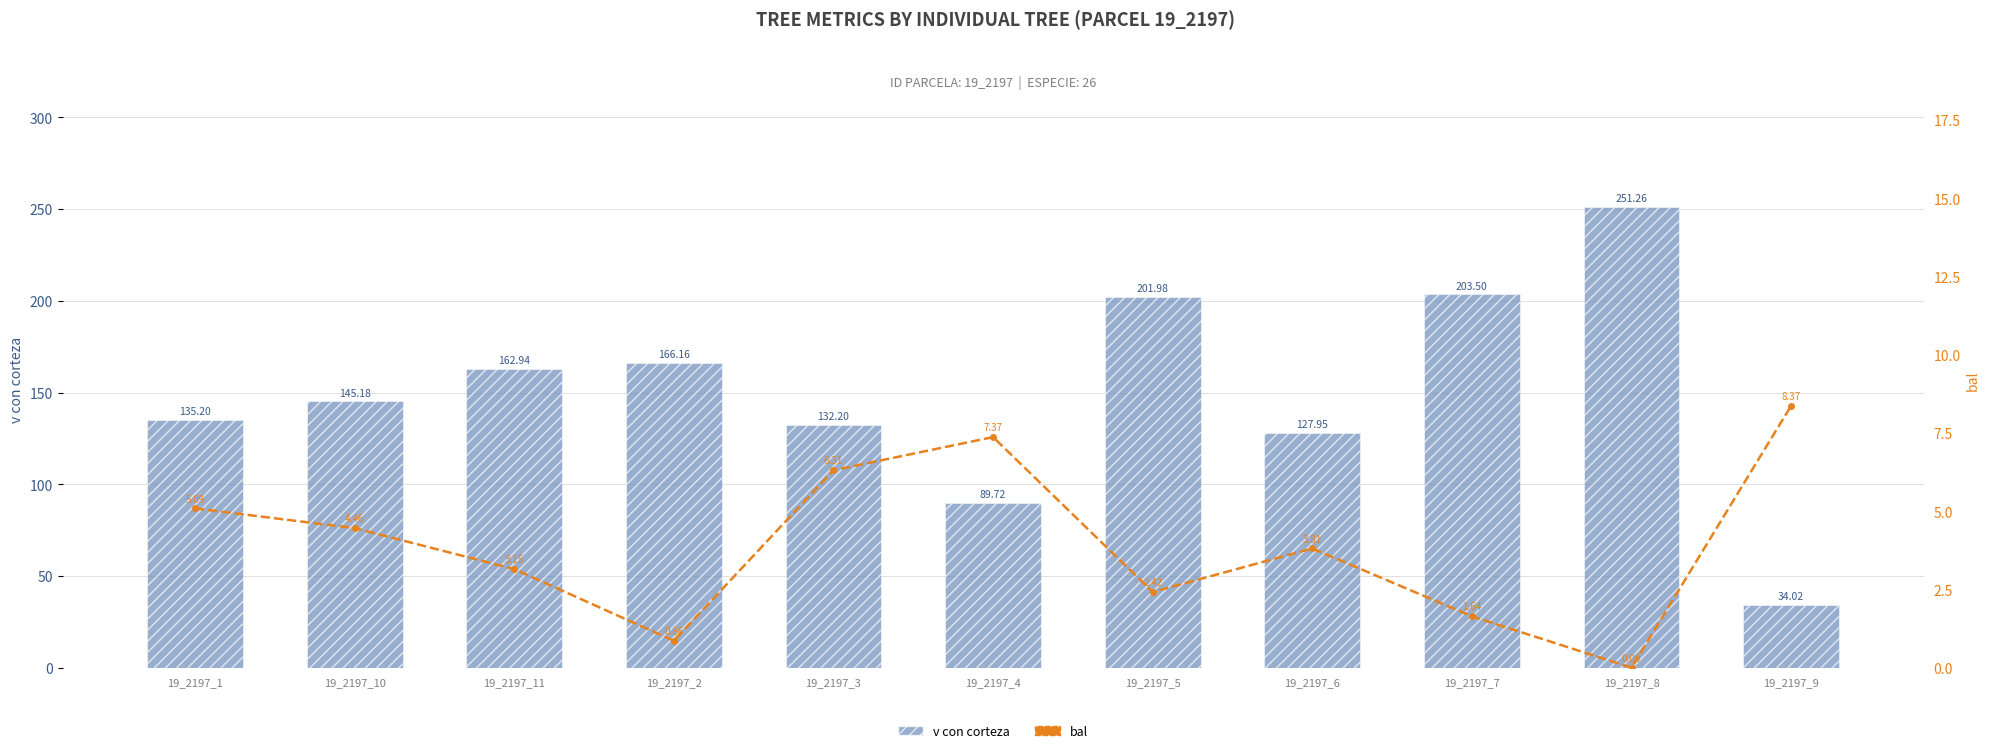

Rank the categories by v con corteza value from lowest to highest.

19_2197_9, 19_2197_4, 19_2197_6, 19_2197_3, 19_2197_1, 19_2197_10, 19_2197_11, 19_2197_2, 19_2197_5, 19_2197_7, 19_2197_8